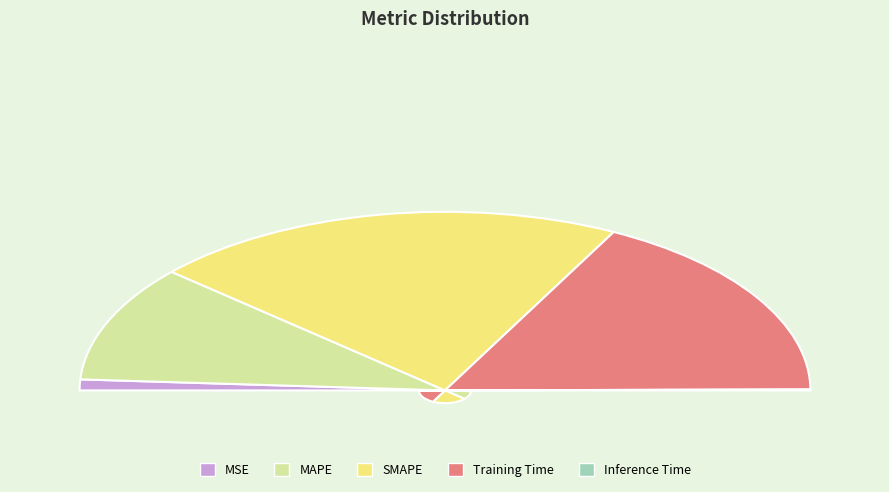

To the nearest percent, what is the combined percentage of Training Time and Inference Time?

35%